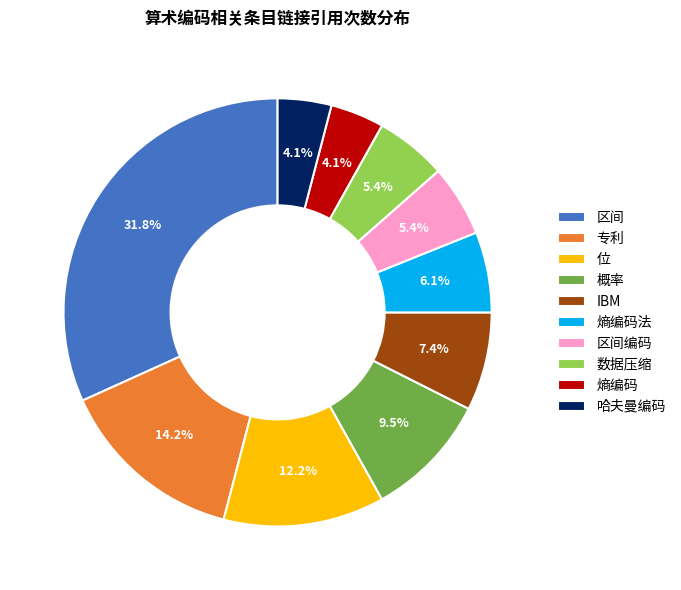

What is the largest slice in the pie chart?

区间